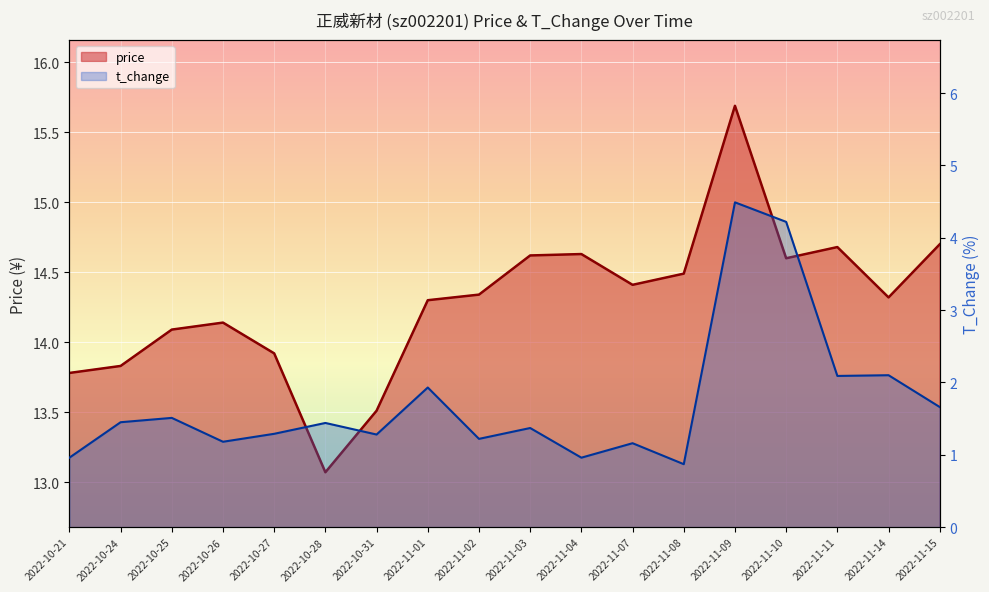

Reading right to left, list all the values displayed in this chart.

price: 14.7	14.3	14.7	14.6	15.7	14.5	14.4	14.6	14.6	14.3	14.3	13.5	13.1	13.9	14.1	14.1	13.8	13.8
t_change: 1.7	2.1	2.1	4.2	4.5	0.9	1.2	1.0	1.4	1.2	1.9	1.3	1.4	1.3	1.2	1.5	1.4	1.0